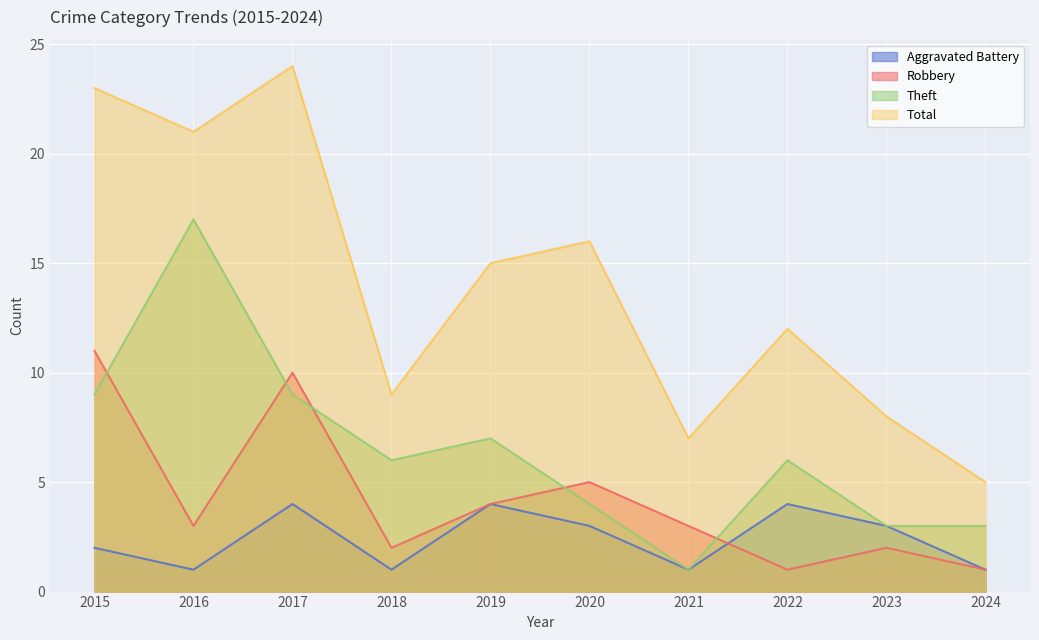

What are all the series names shown in the legend?

Aggravated Battery, Robbery, Theft, Total